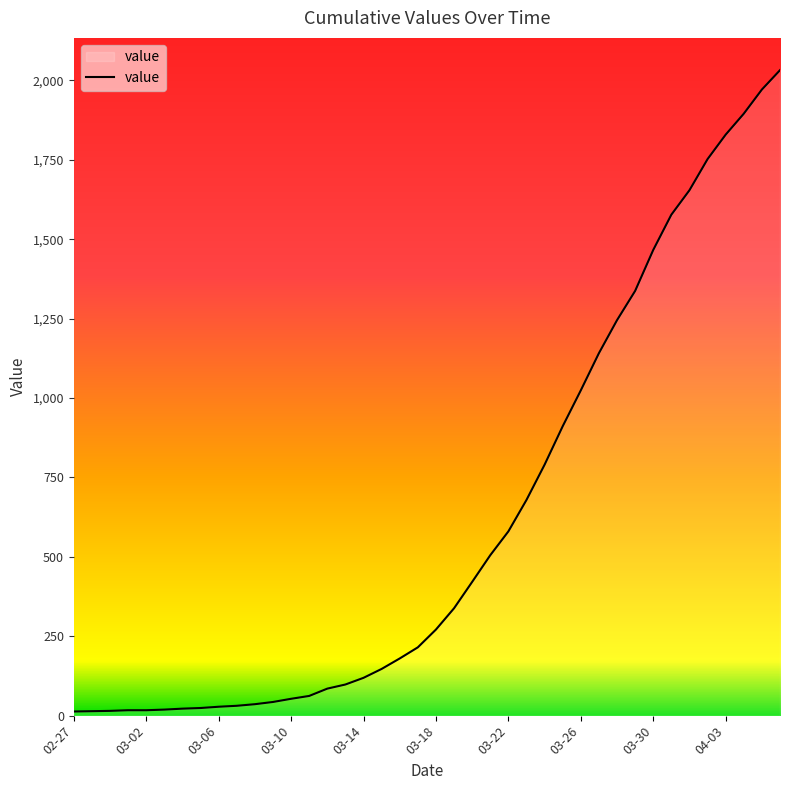

What is the difference between the maximum and minimum values?

2019